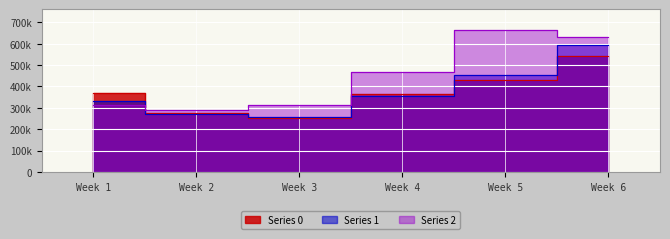

In 1, how many points are lower than both neighbors (excluding endpoints)?

1